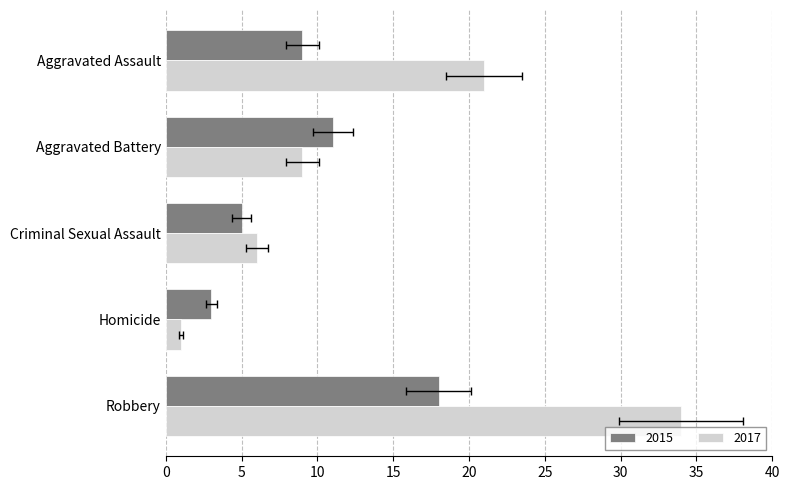

Which series changed the most between Aggravated Battery and Criminal Sexual Assault?

2015